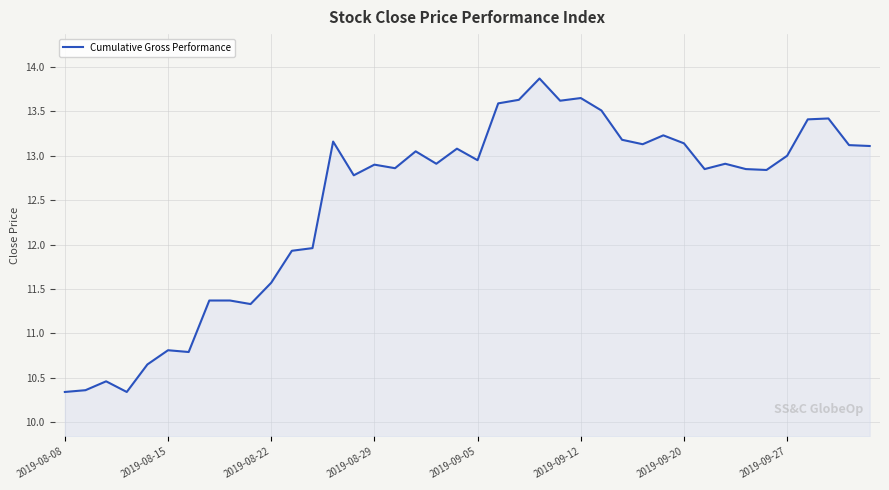

What is the smallest value displayed?

10.3